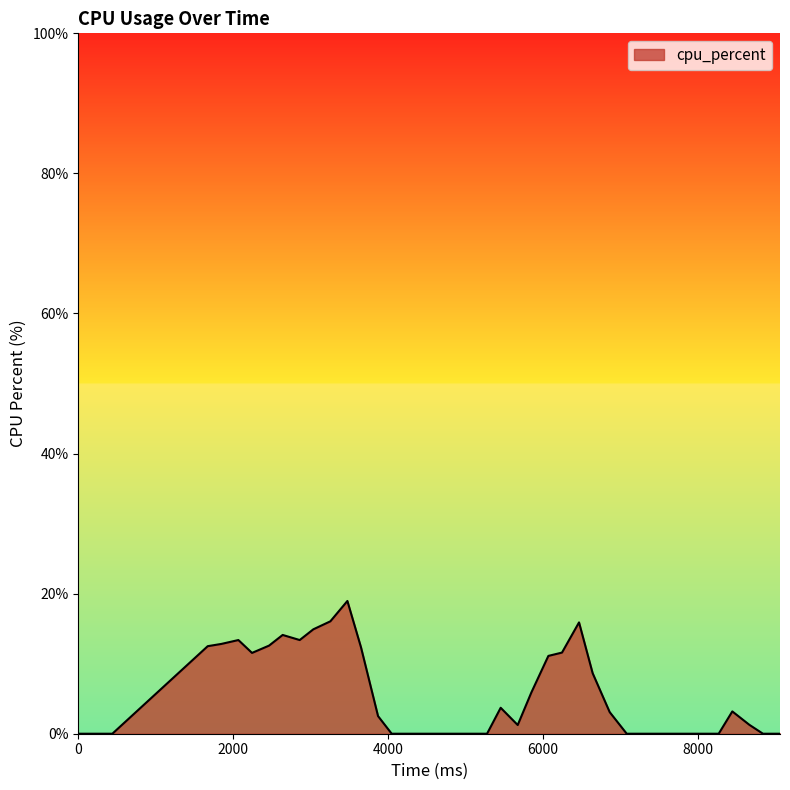

How many lines are shown in the chart?

1